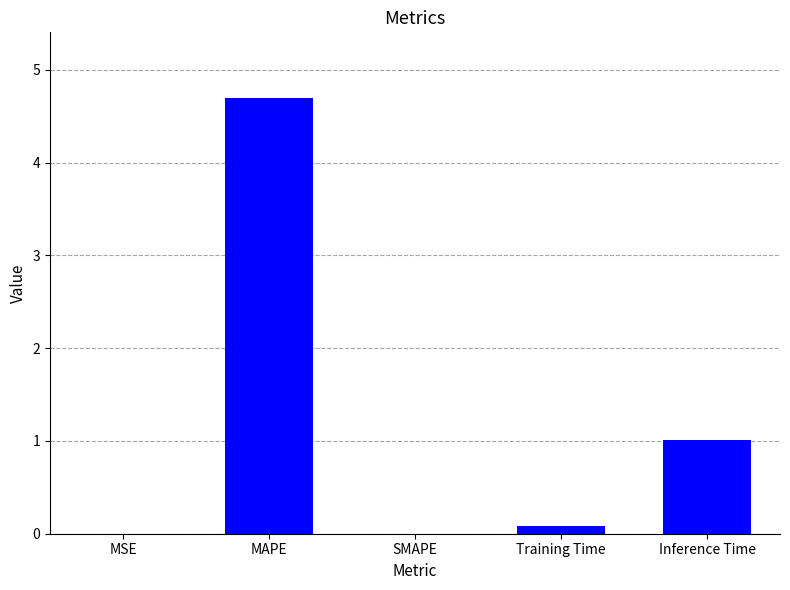

Read the value at Training Time.

0.1